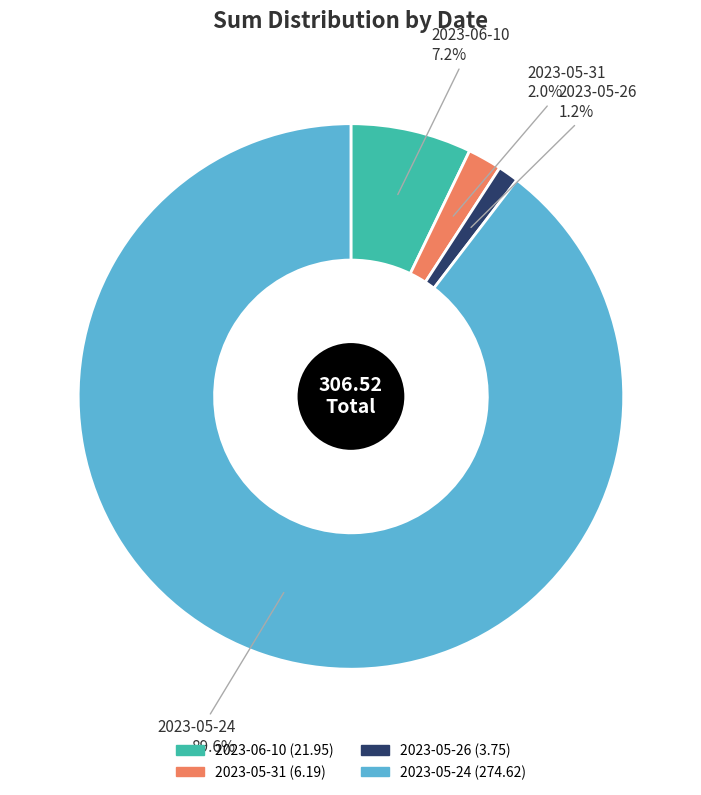

What is the total percentage of 2023-05-31 and 2023-05-24?

91.6%